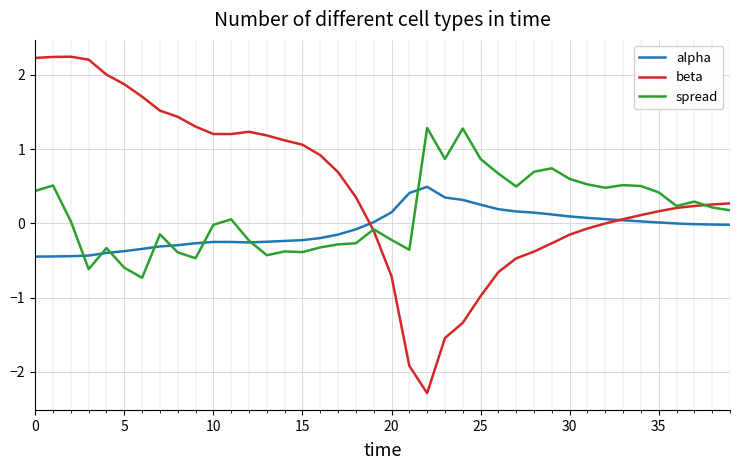

List the series in order of their peak value, lowest first.

alpha, spread, beta